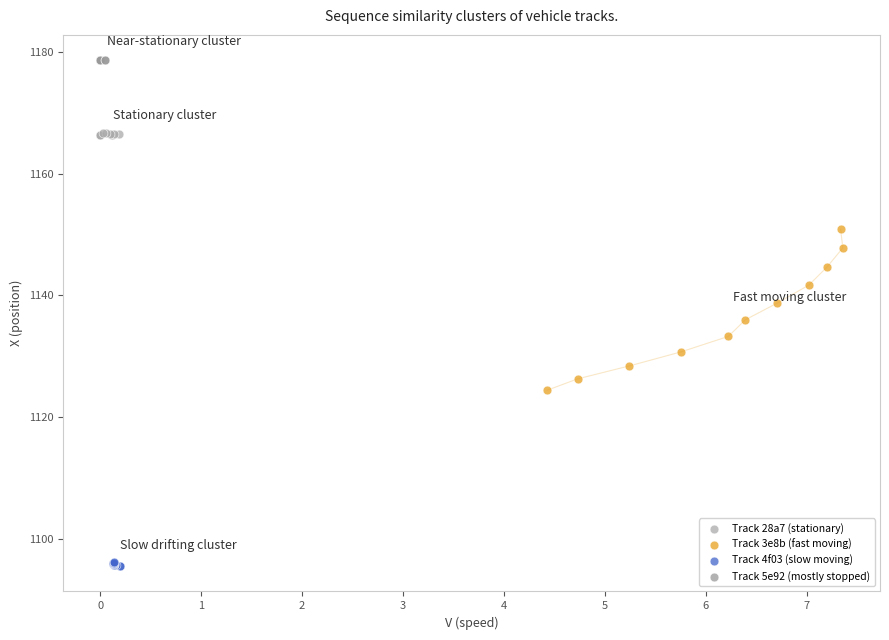

Which series reaches the minimum Y coordinate?

Track 4f03 (slow moving)